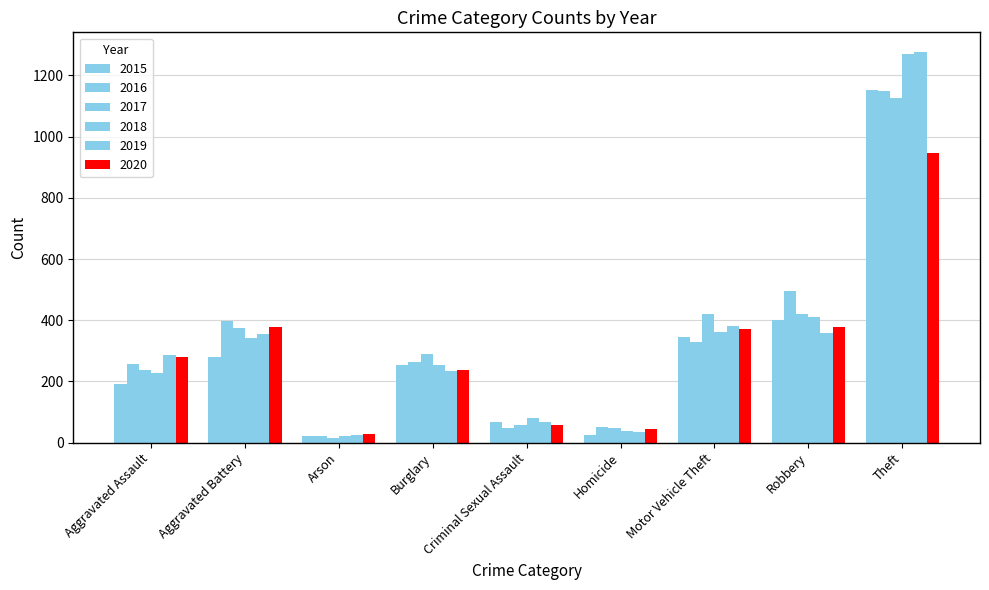

What position from the right is Aggravated Battery?

8